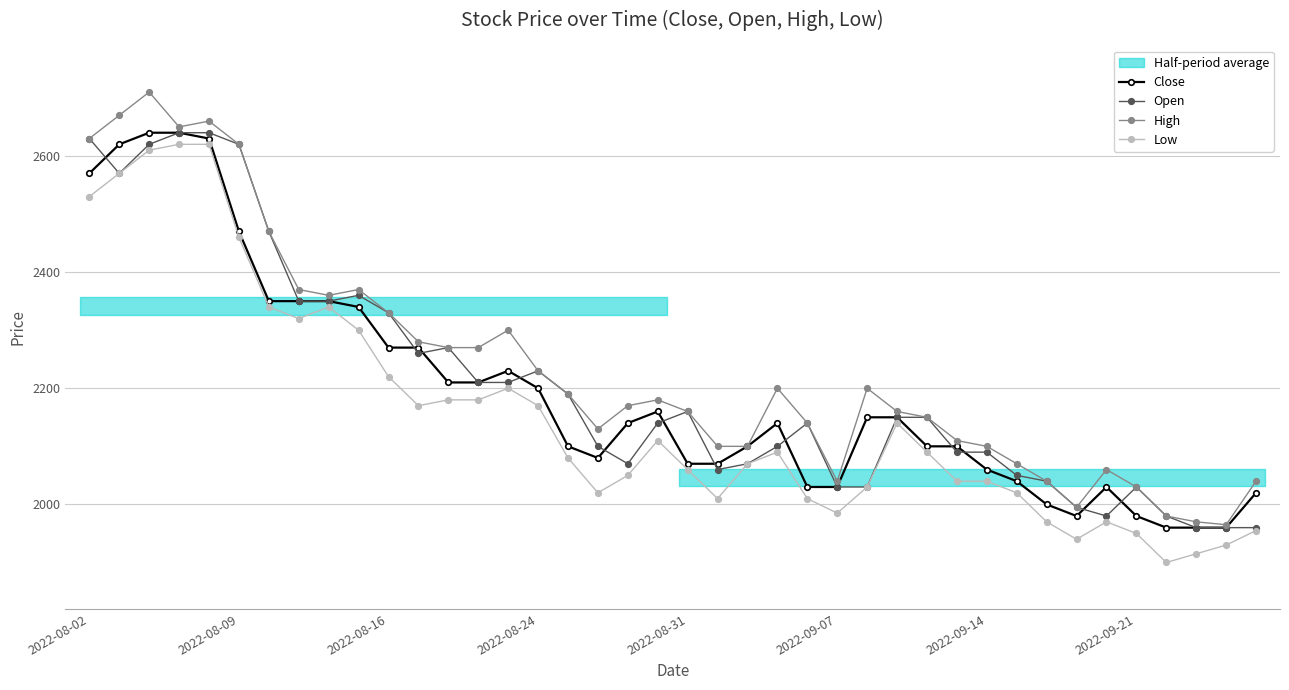

Is it true that Low equals 2170 at 2022-08-24?

True